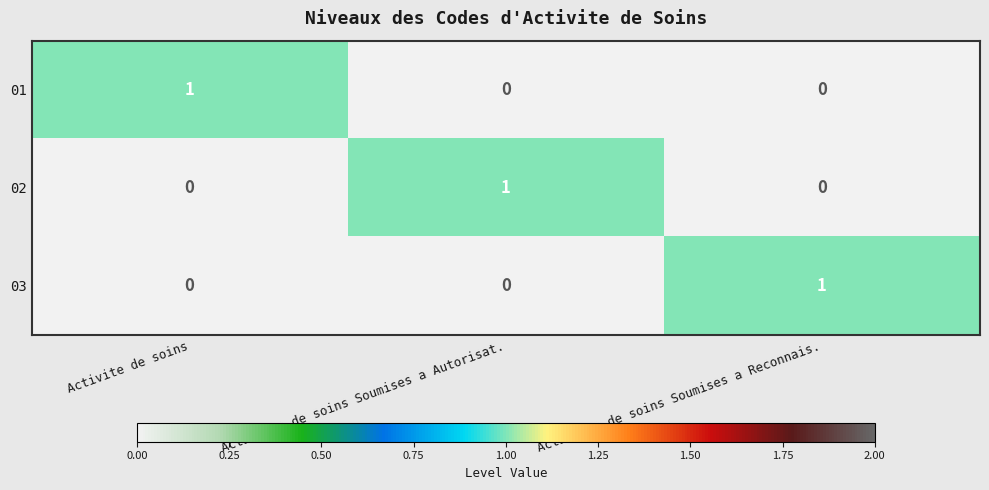

Is the value of 03 at Activite de soins greater than the value of 02 at Activites de soins Soumises a Autorisat.?

No